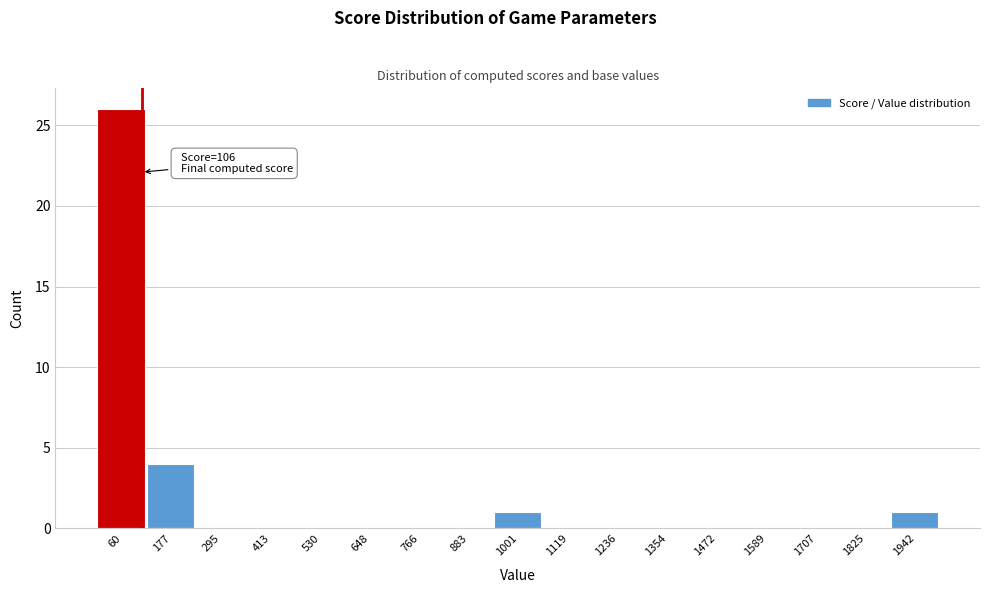

Over which range of the x-axis is the bar tallest?

0 to 120